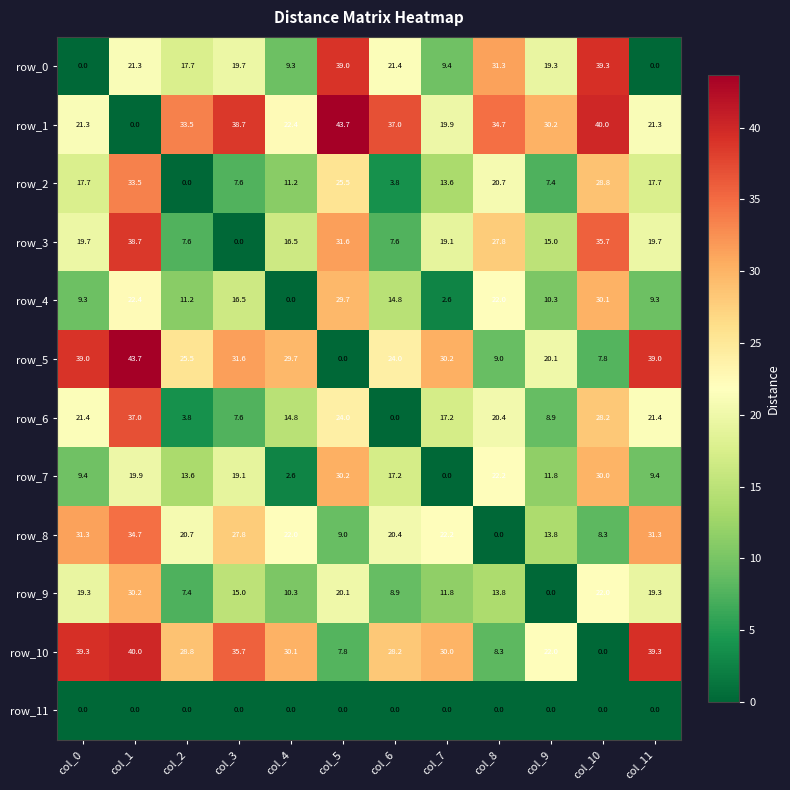

The row_5 series shows 39.0 at col_11. True or false?

True